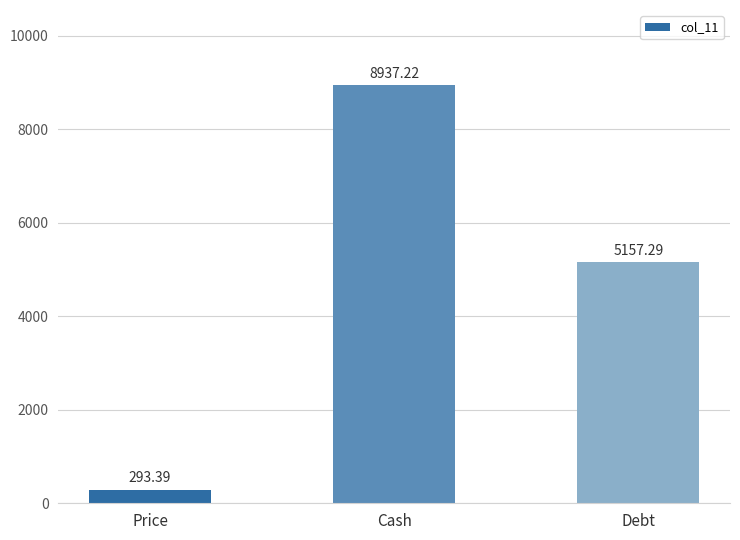

What is the value of the 3rd bar from the left?

5157.3